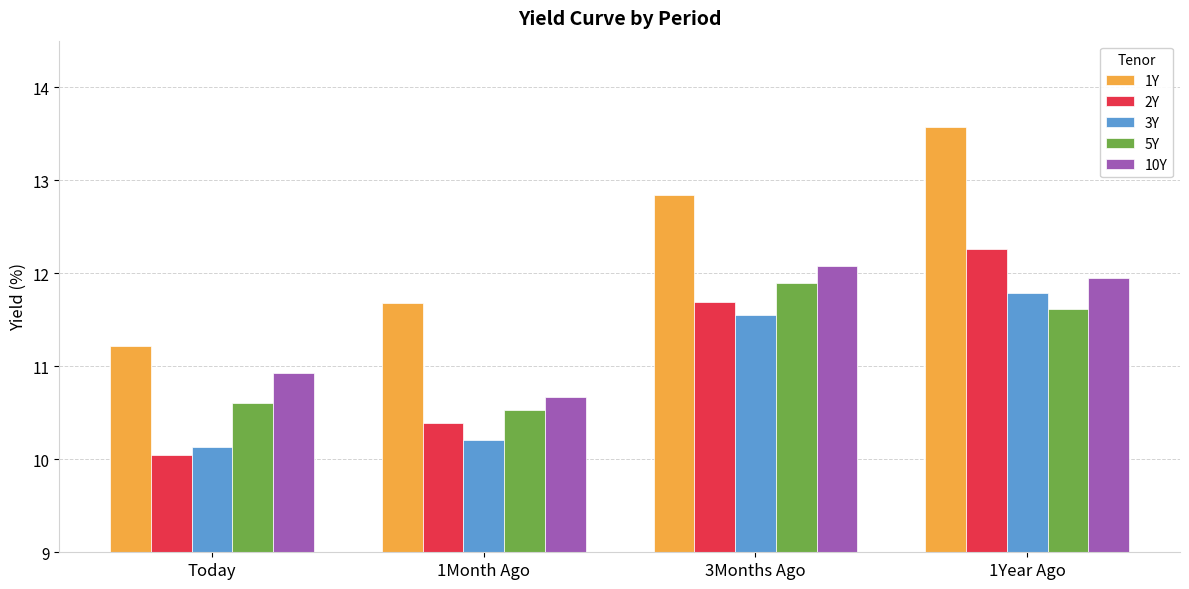

What is the minimum value shown in the chart?

10.1